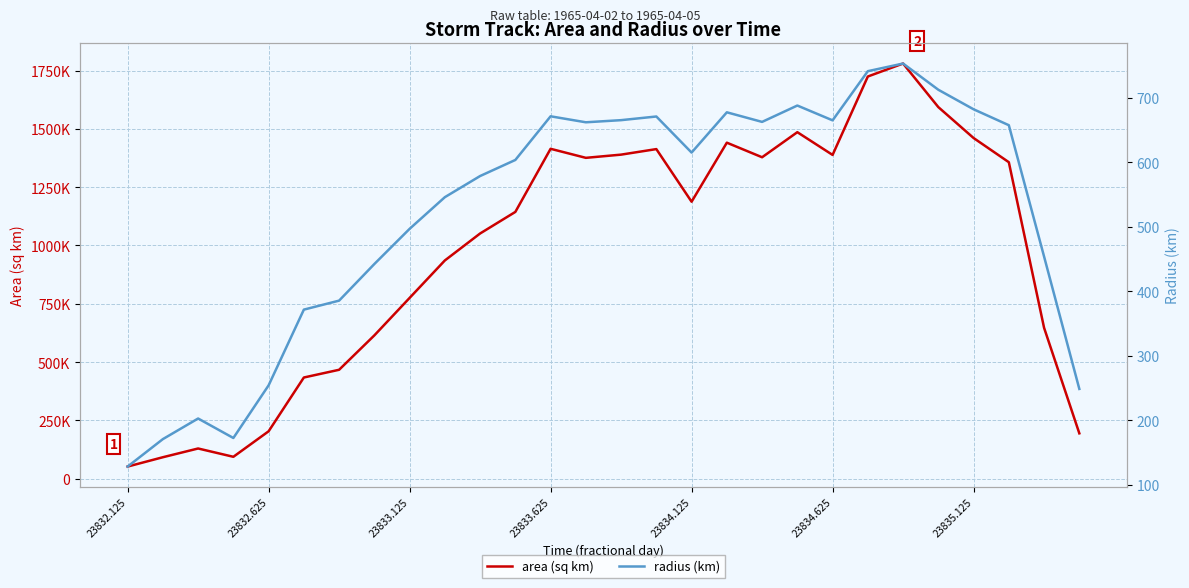

Which series has the largest range (max minus min)?

area (sq km)